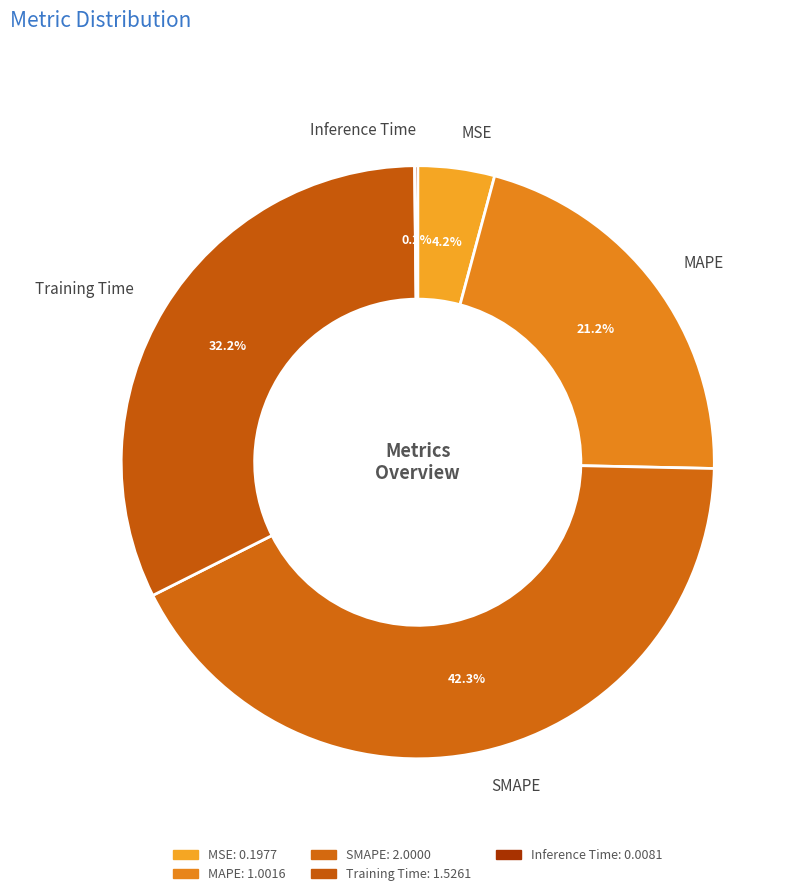

What is the total percentage of Training Time and MSE?

36.4%